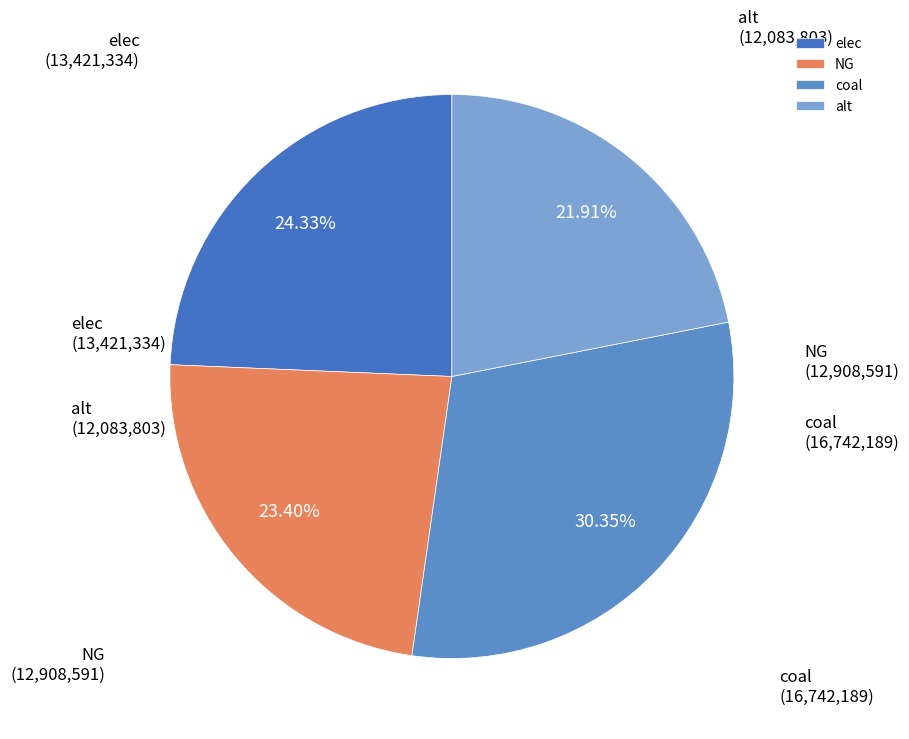

To the nearest percent, what portion does elec represent?

24%